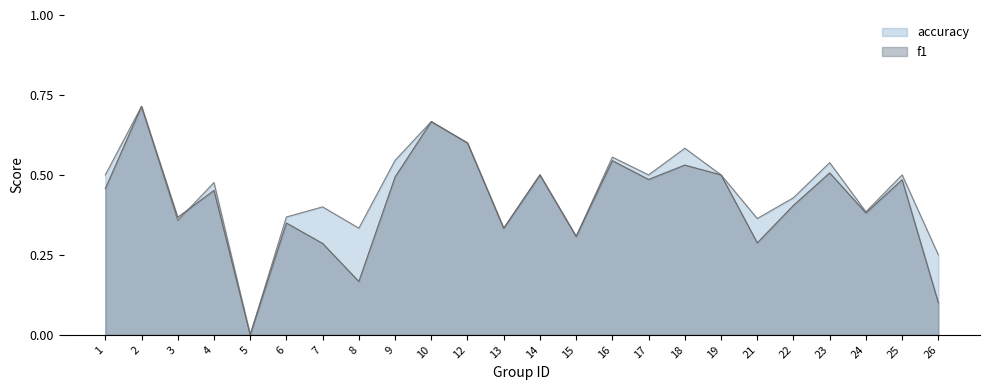

What is the difference between the maximum and second lowest values in the f1 series?

0.6